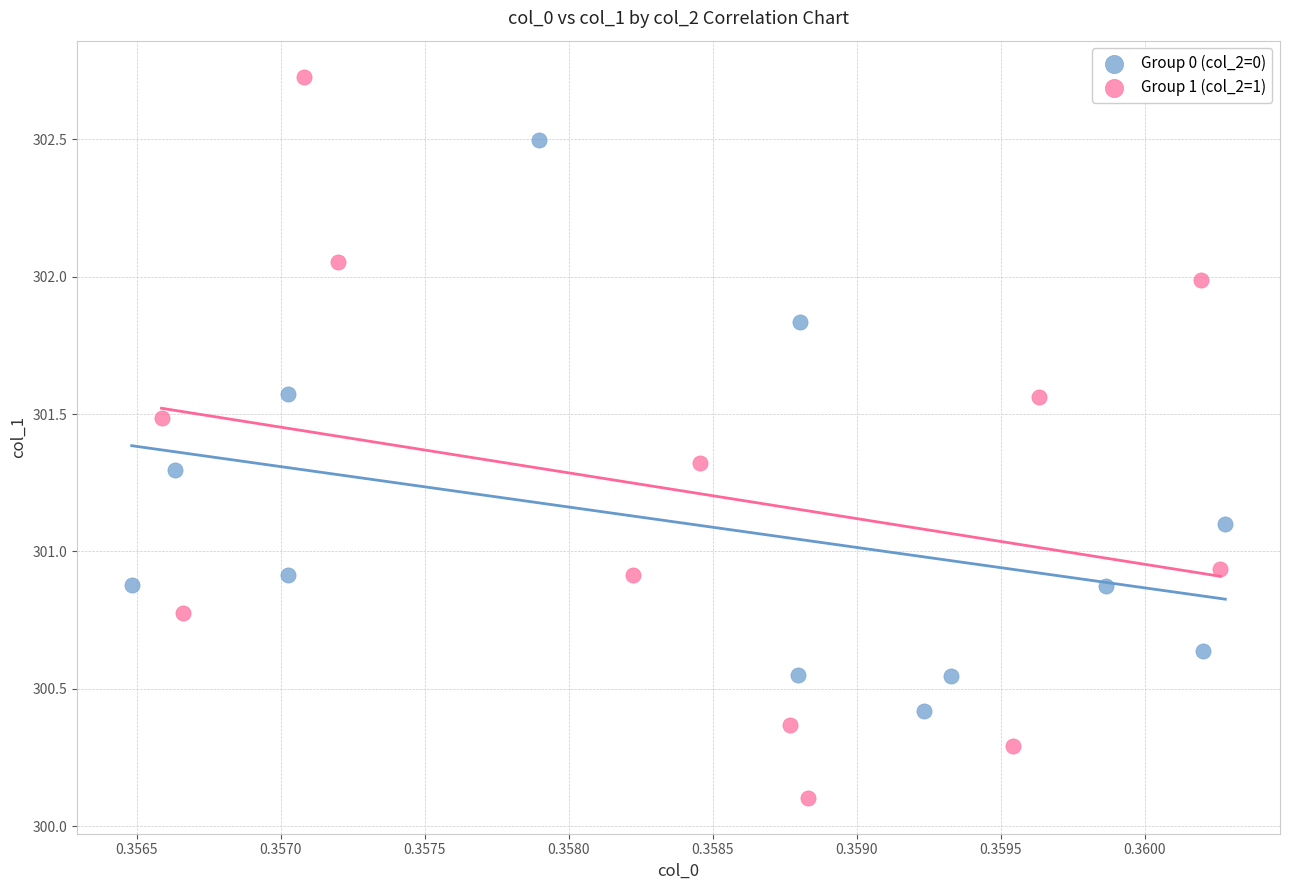

What are all the series names shown in the legend?

Group 0 (col_2=0), Group 1 (col_2=1)